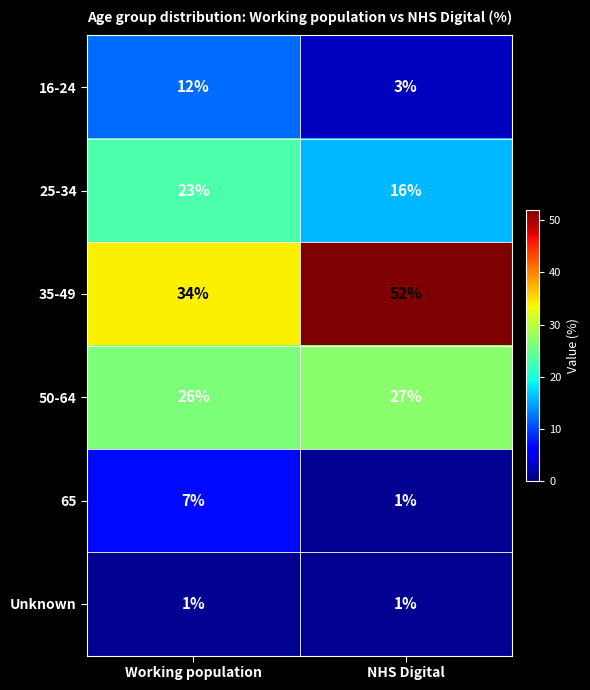

What is the approximate value of 25-34 at NHS Digital?

16